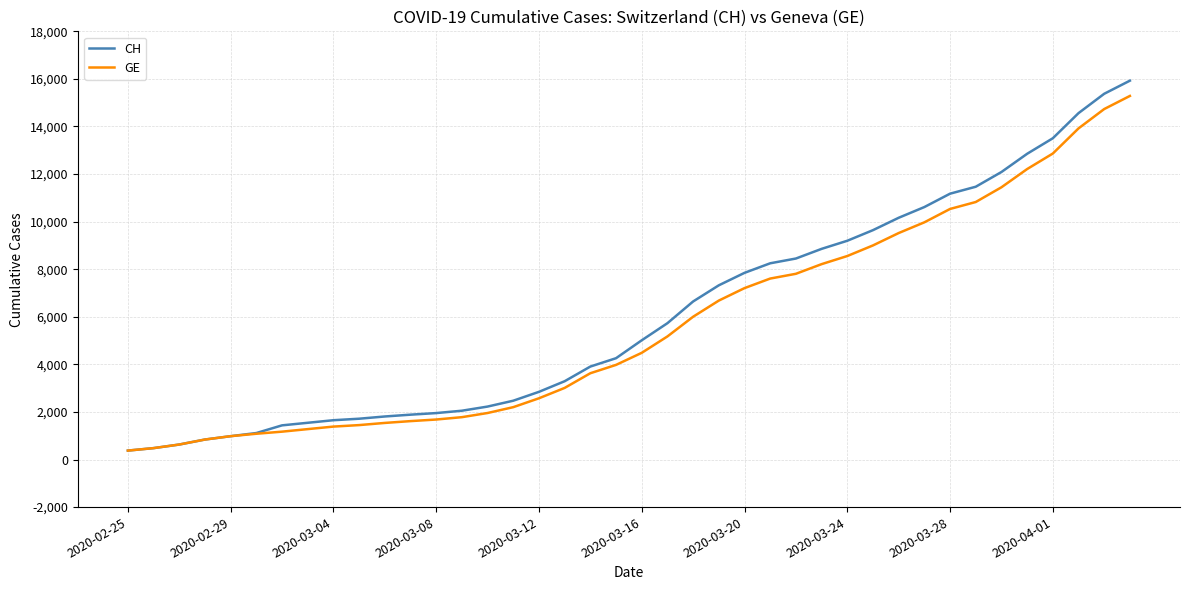

What is the highest value of the GE series?

15284